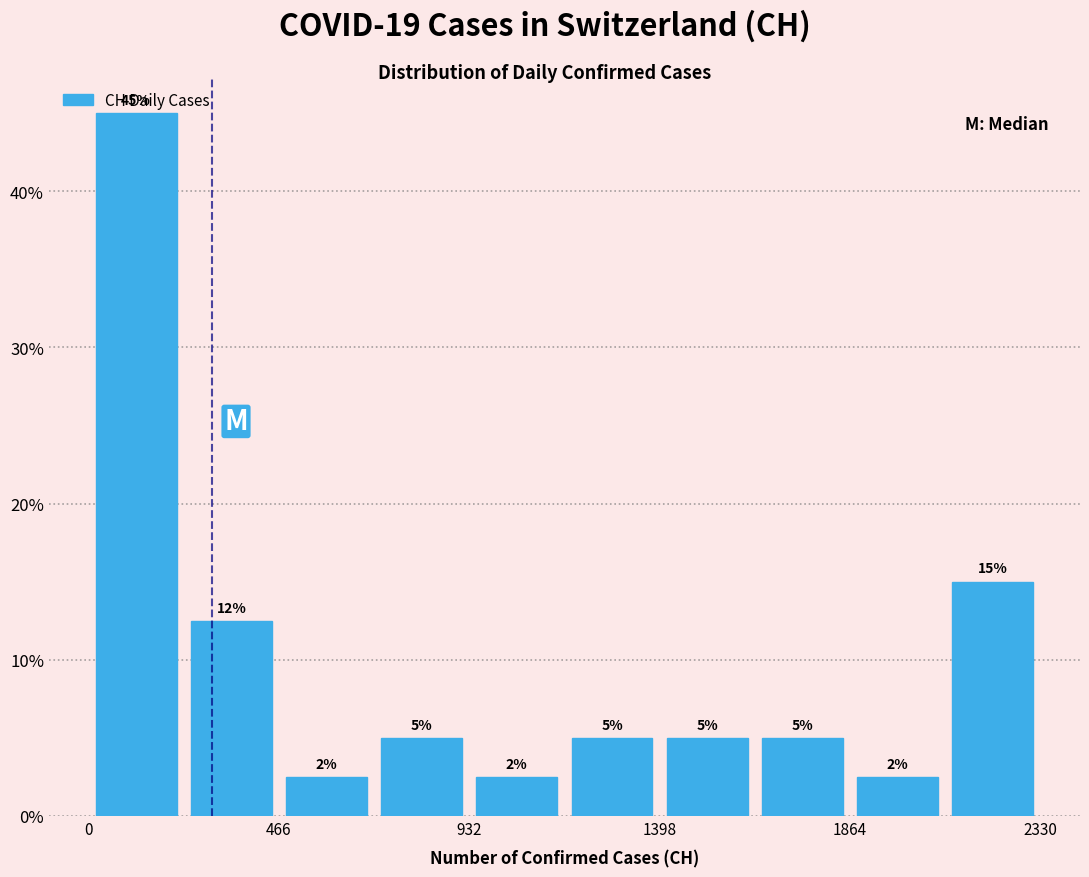

Which range on the x-axis has the tallest bar?

0 to 250